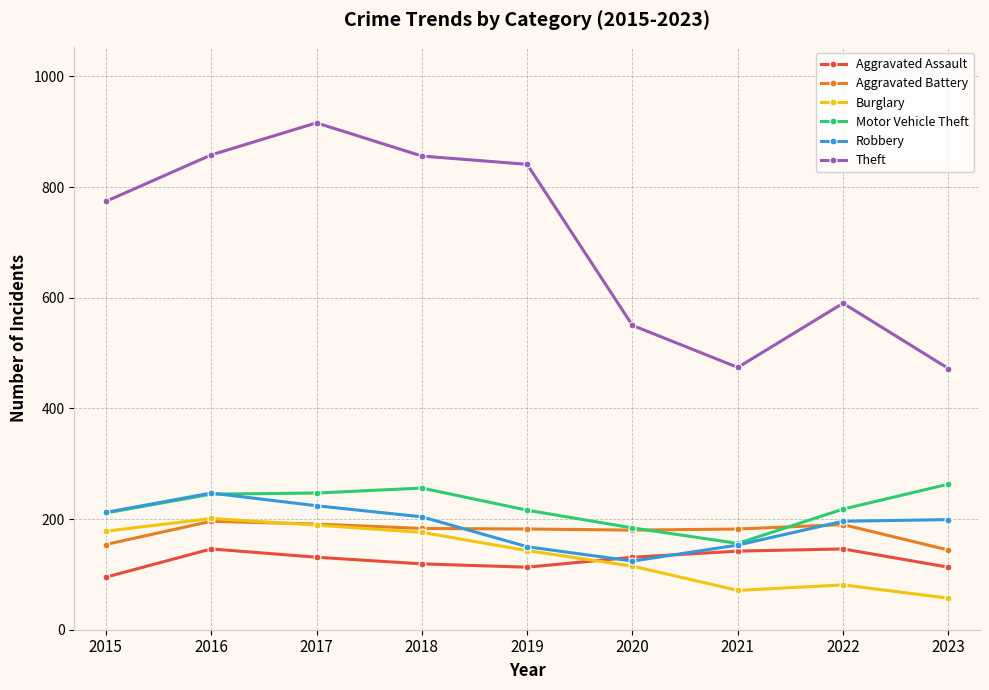

Is it true that Motor Vehicle Theft equals 76 at 2021?

False